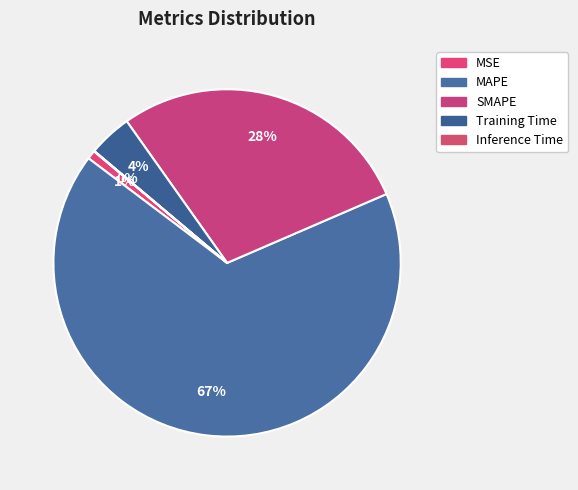

Rank the categories by value from highest to lowest.

MAPE, SMAPE, Training Time, MSE, Inference Time